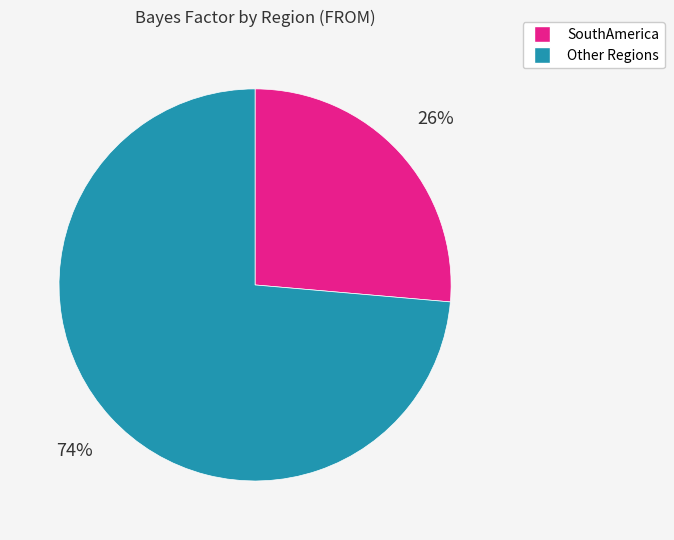

To the nearest percent, what is the average slice percentage?

50%